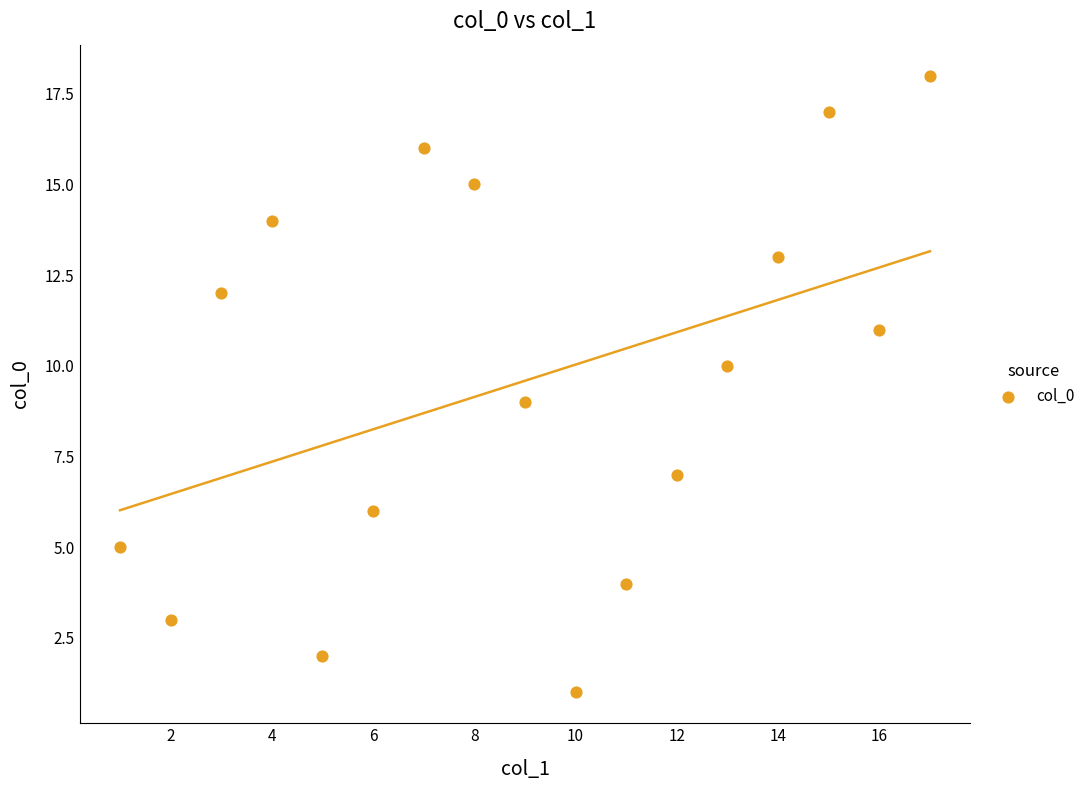

What is the range of Y values (max minus min)?

17